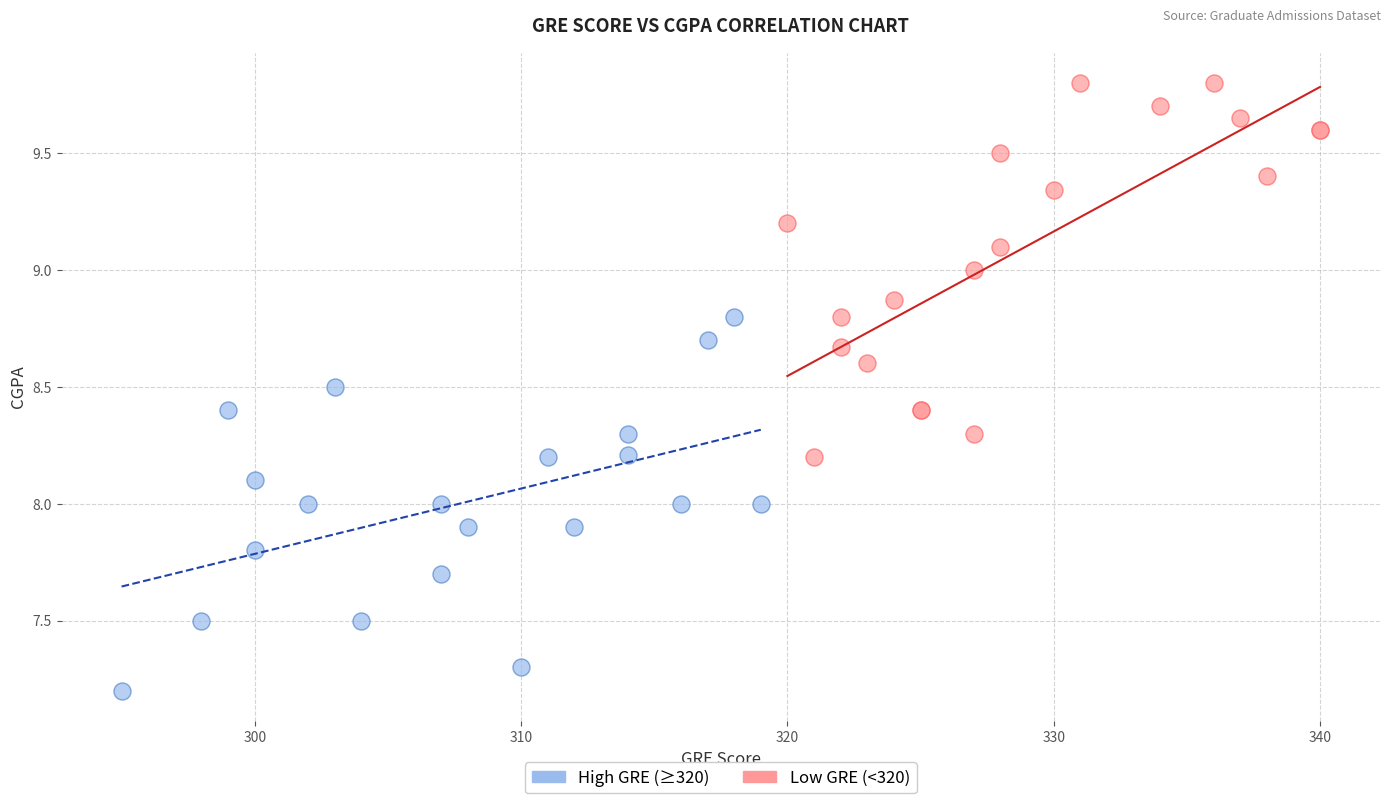

Which series reaches the maximum Y coordinate?

High GRE (≥320)